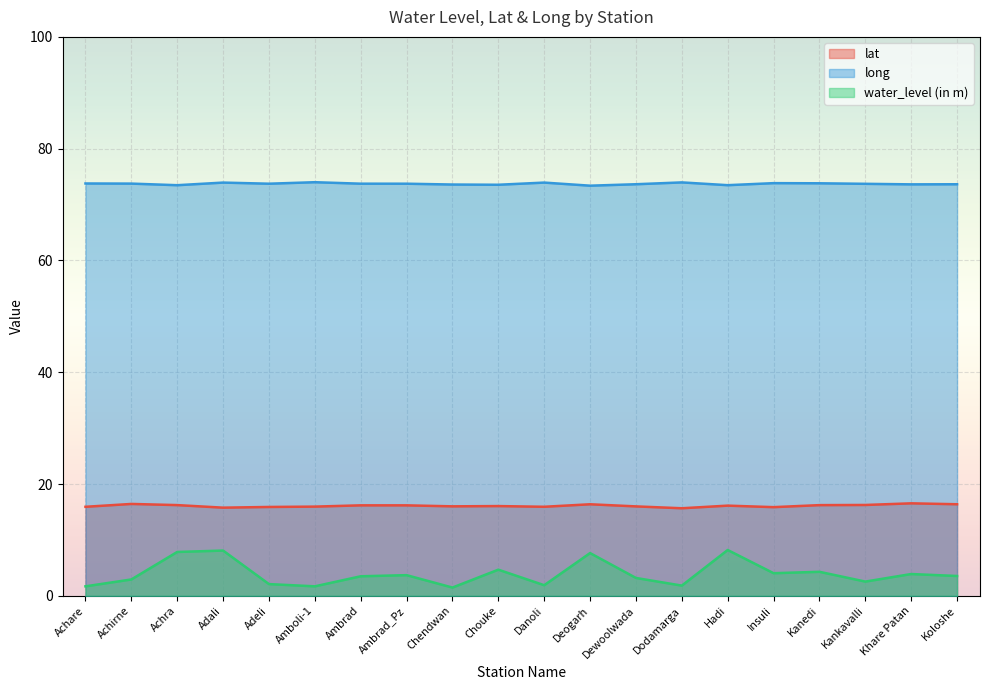

How many lines are shown in the chart?

3